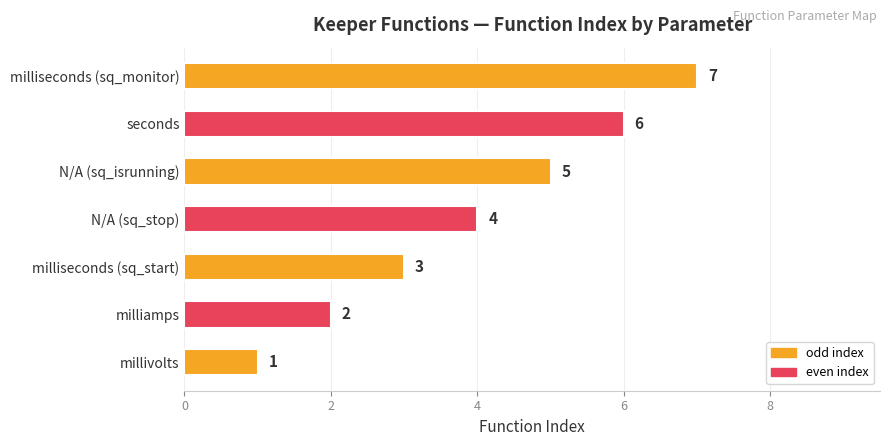

Count the values in the range 2 to 6.

5